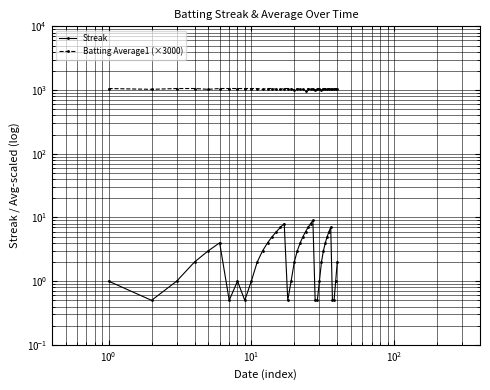

List the series in order of their overall mean, lowest first.

Streak, Batting Average1 (×3000)